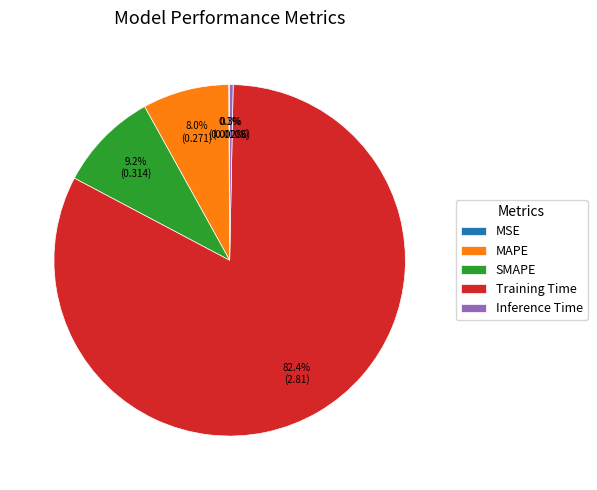

Does Training Time represent more than half of the total?

Yes